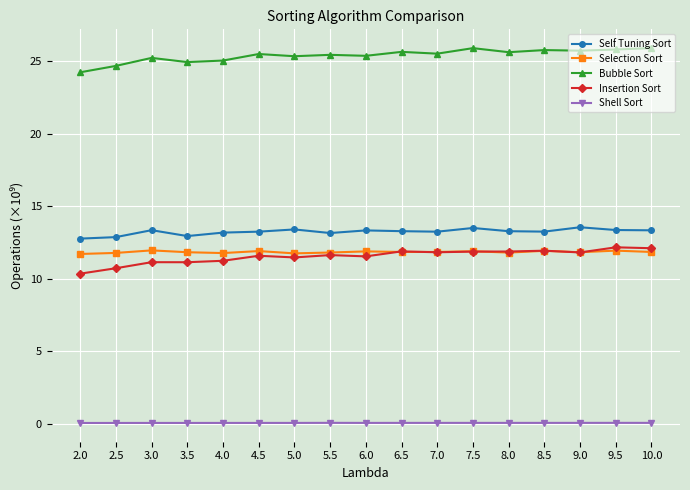

At 5.0, list the series in order from smallest to largest.

Shell Sort, Insertion Sort, Selection Sort, Self Tuning Sort, Bubble Sort